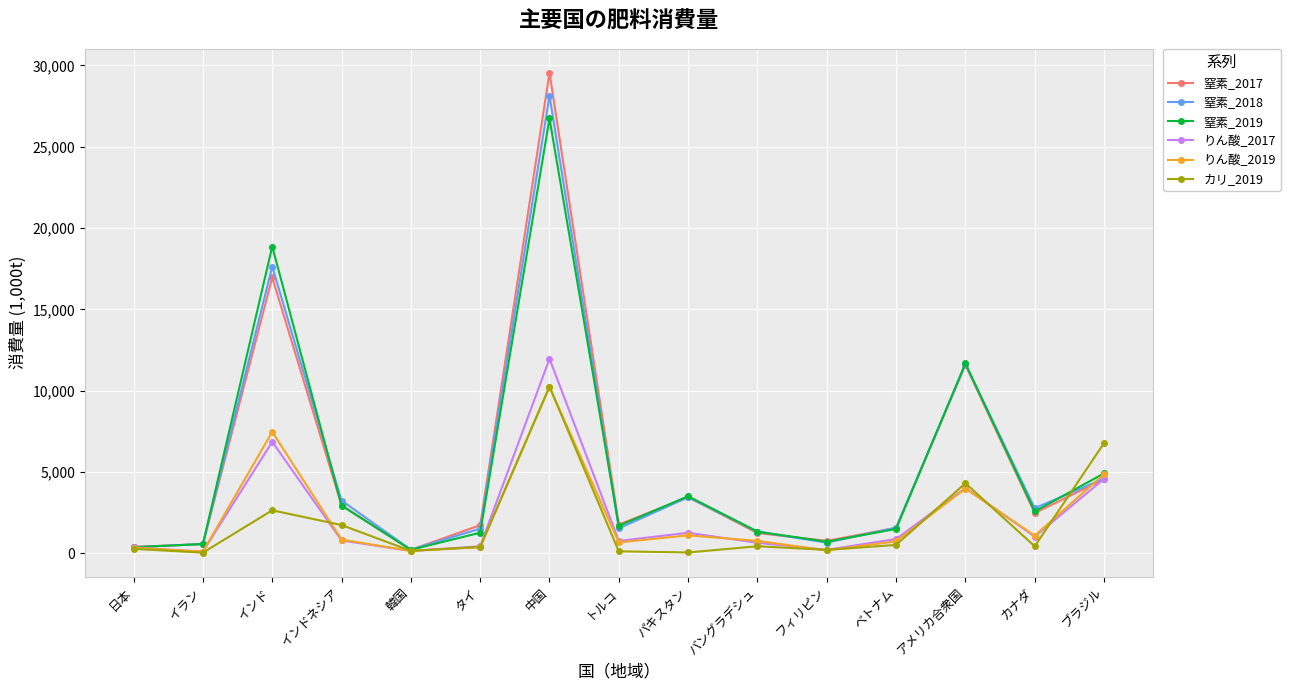

True or false: カリ_2019 has more than 0 interior local peaks.

True